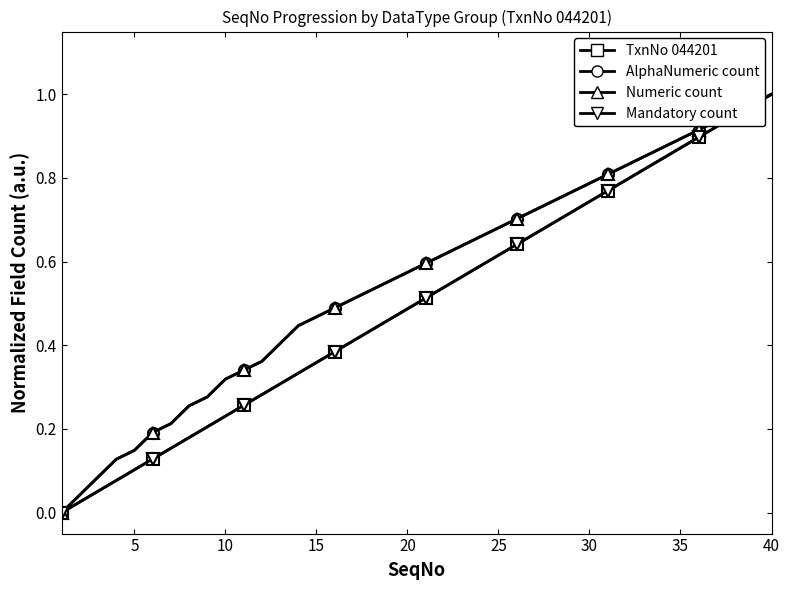

What is the difference between the maximum and minimum values in the AlphaNumeric count series?

1.0